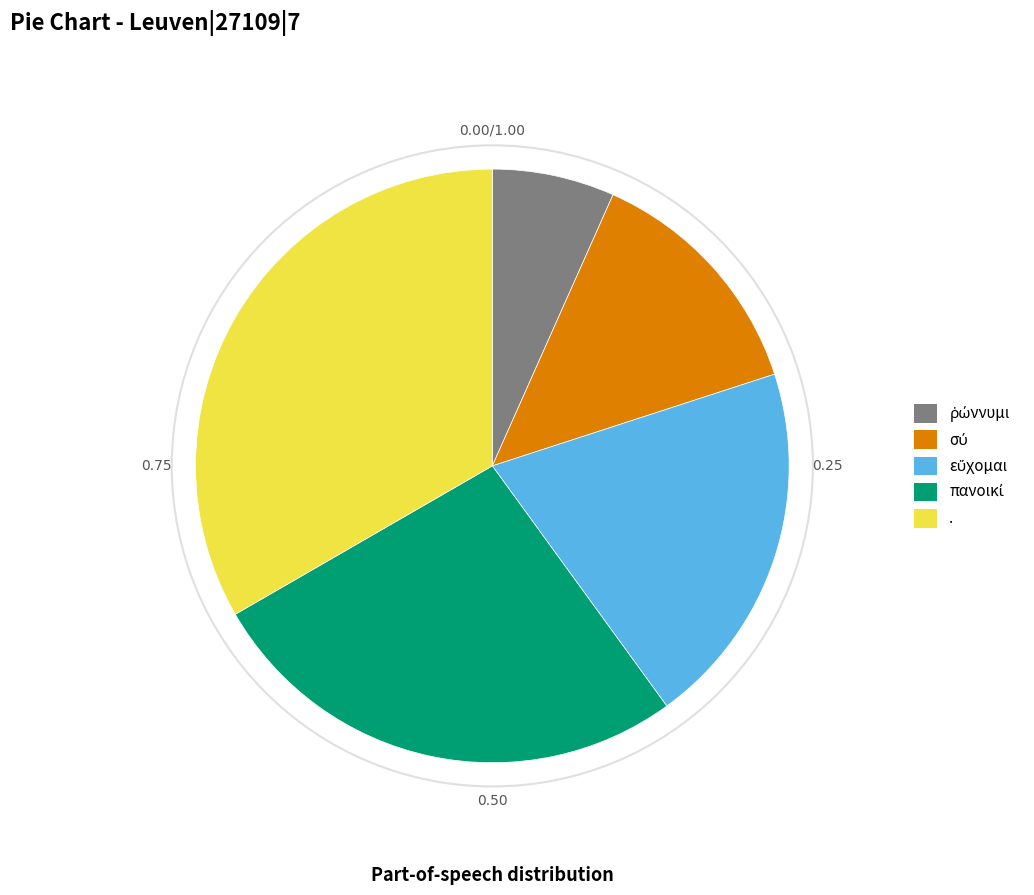

Is it true that . is 33% of the pie?

True